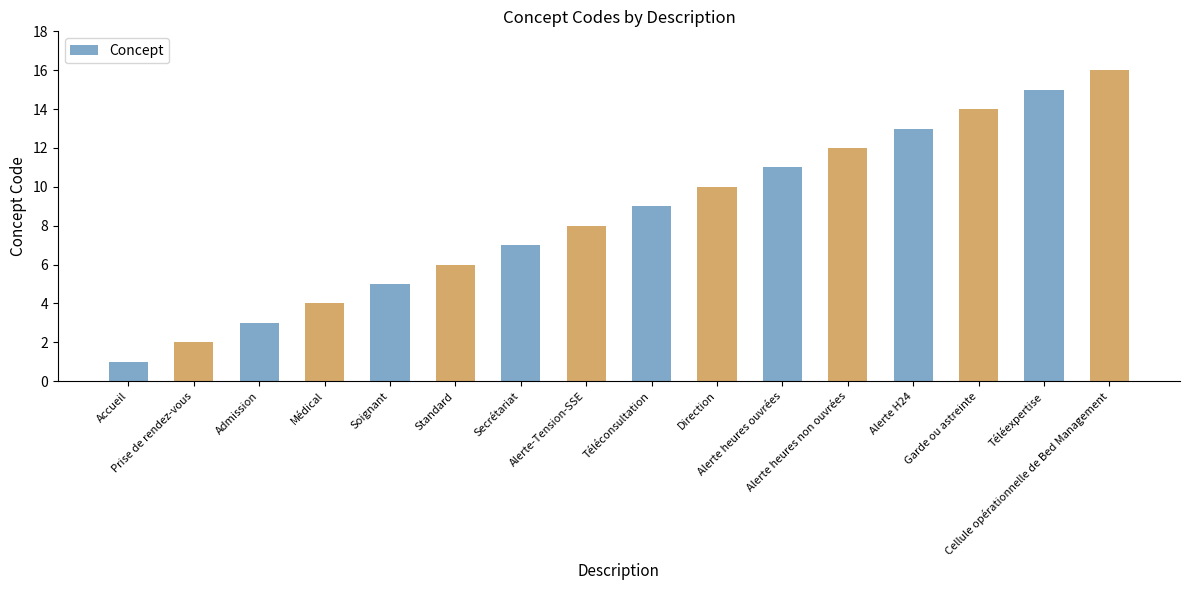

Are the bars horizontal?

No